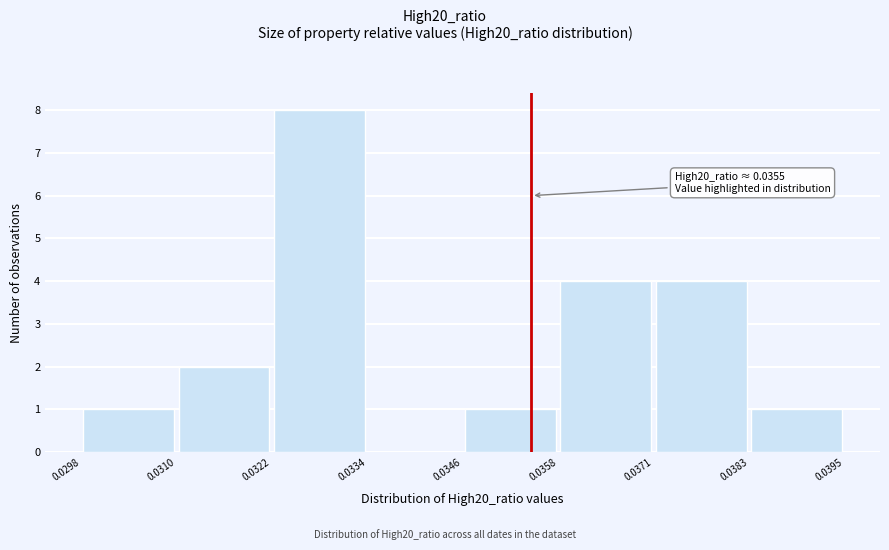

Over which range of the x-axis is the bar tallest?

0.0322 to 0.0334